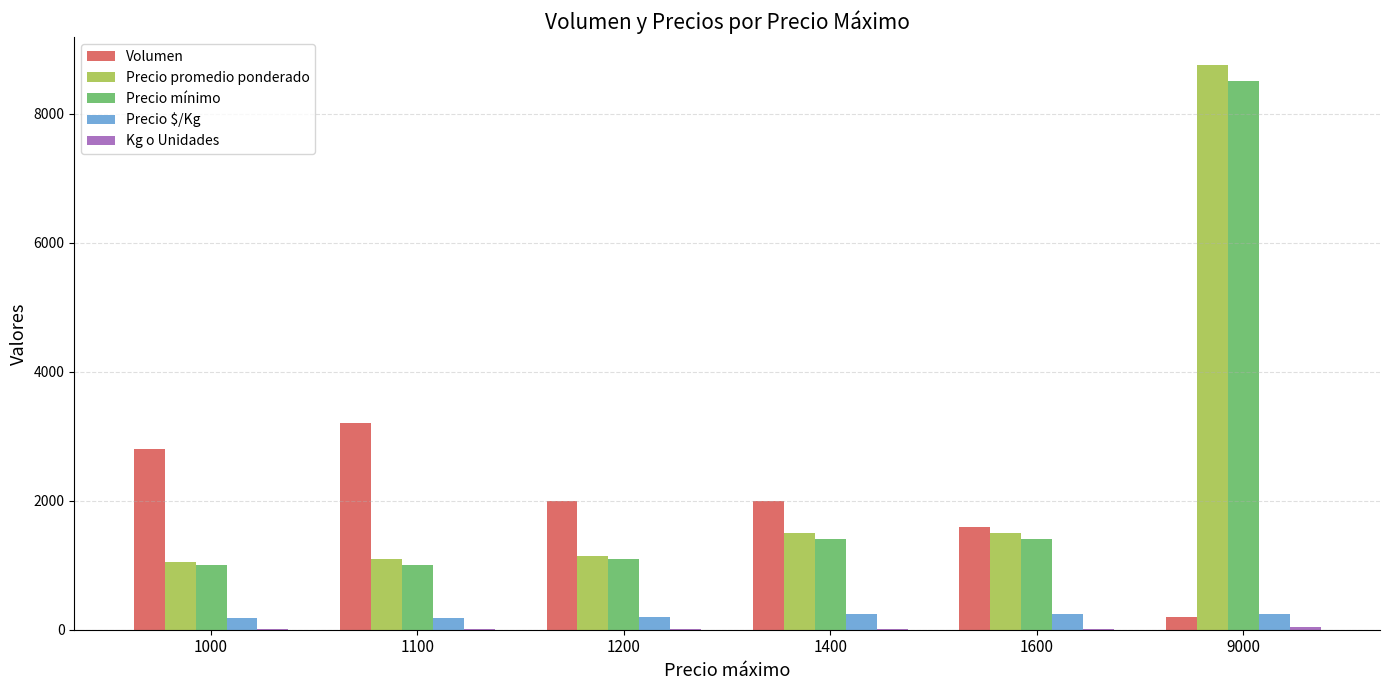

At which category does the chart reach its peak across all series?

9000